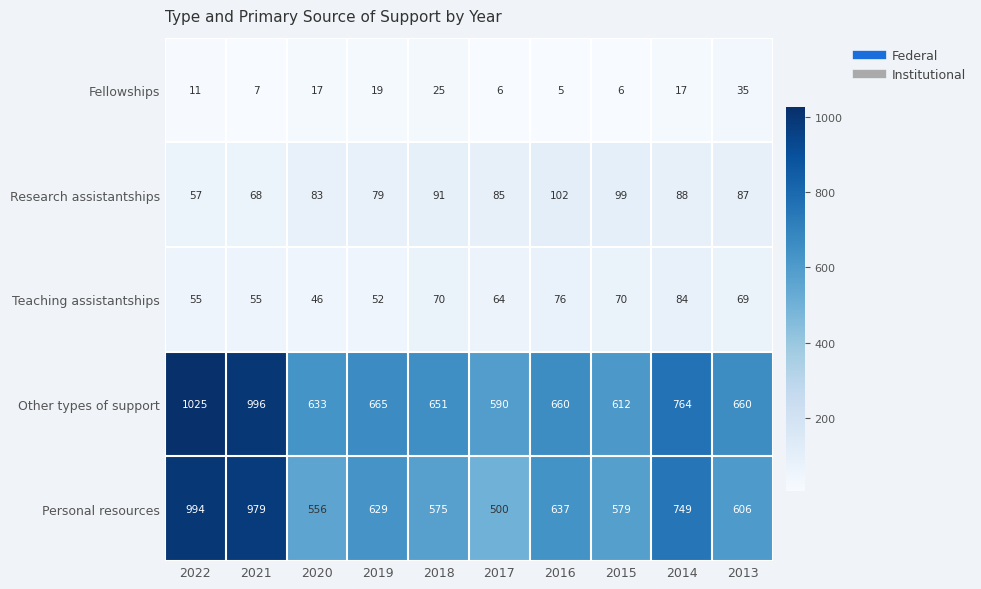

Rank the series at 2016 from lowest to highest value.

Fellowships, Teaching assistantships, Research assistantships, Personal resources, Other types of support